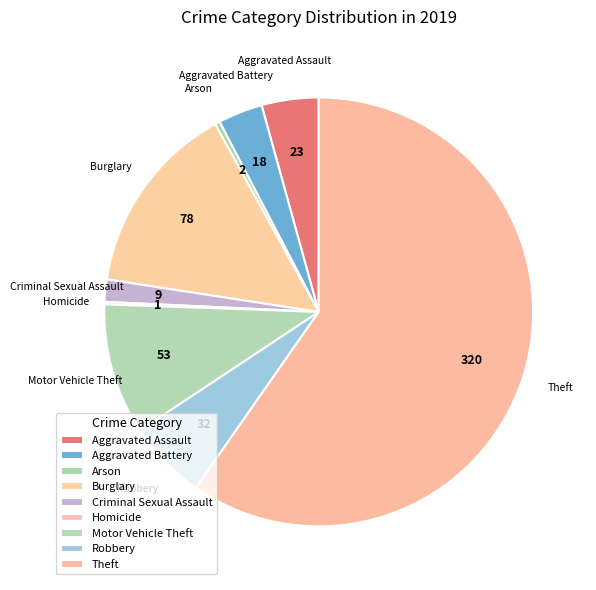

Which category has the smallest portion of the pie?

Homicide